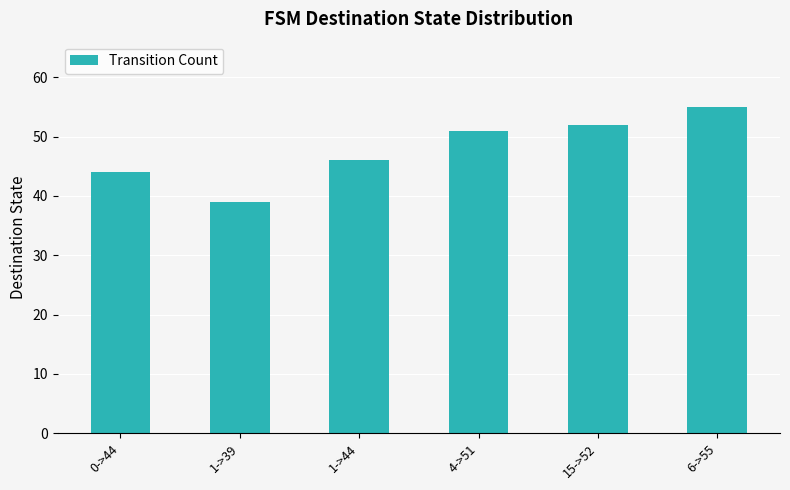

Approximately how many times larger is the value at 4->51 compared to 15->52?

1.0